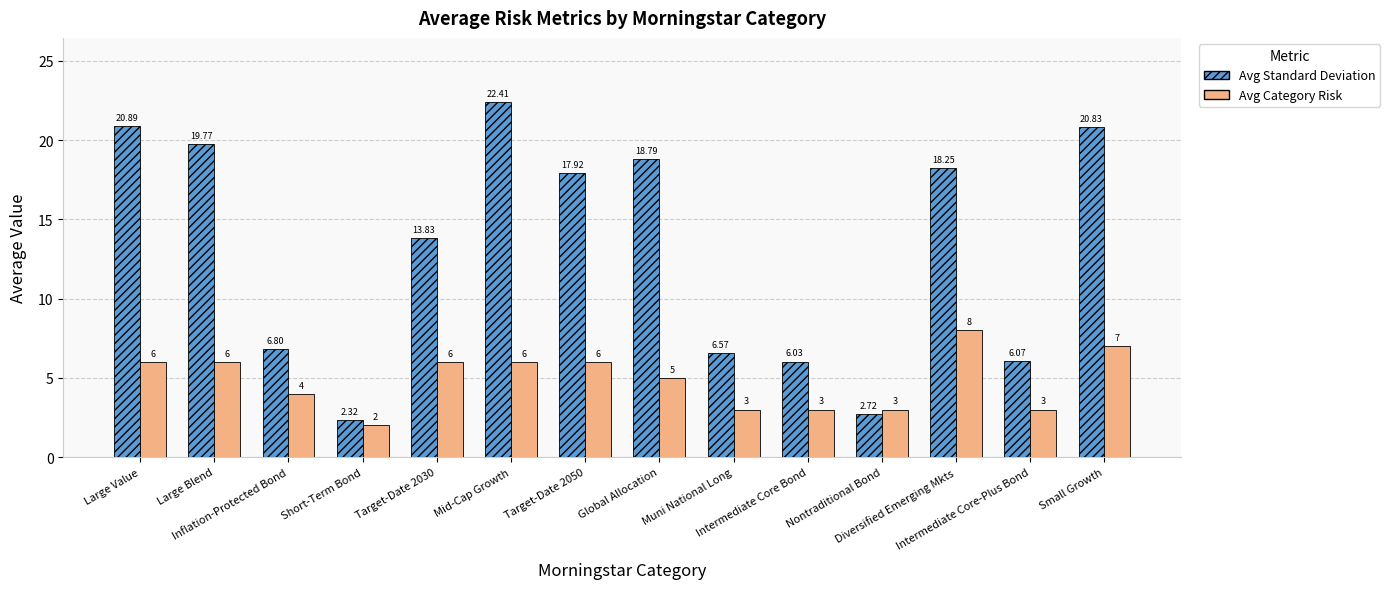

True or false: Avg Morningstar Category Risk has a value of 1.3 at Target-Date 2030.

False